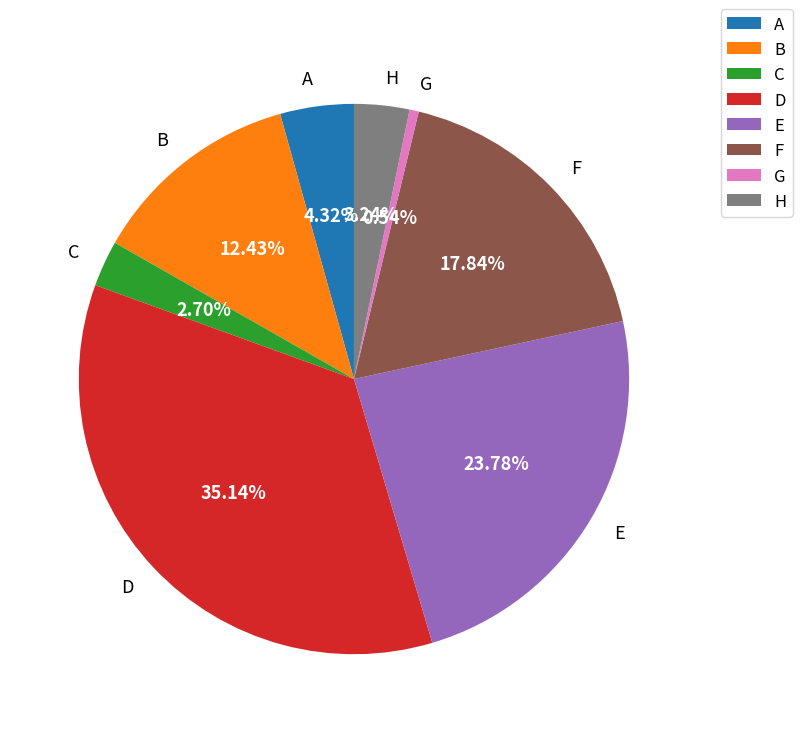

To the nearest percent, what portion does F represent?

18%